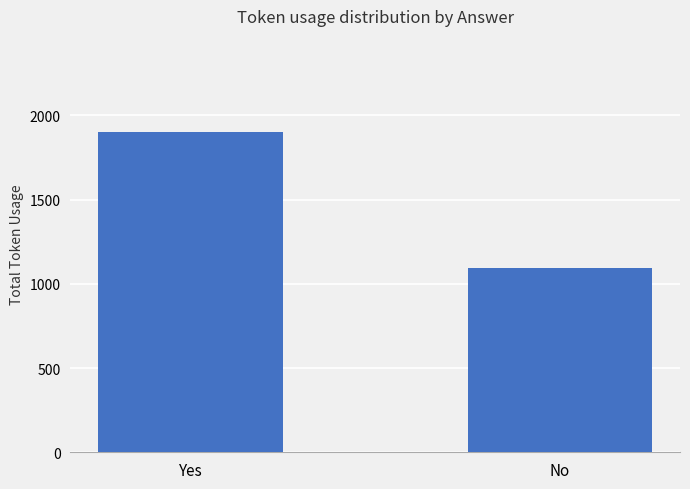

What is the maximum value shown in the chart?

1901